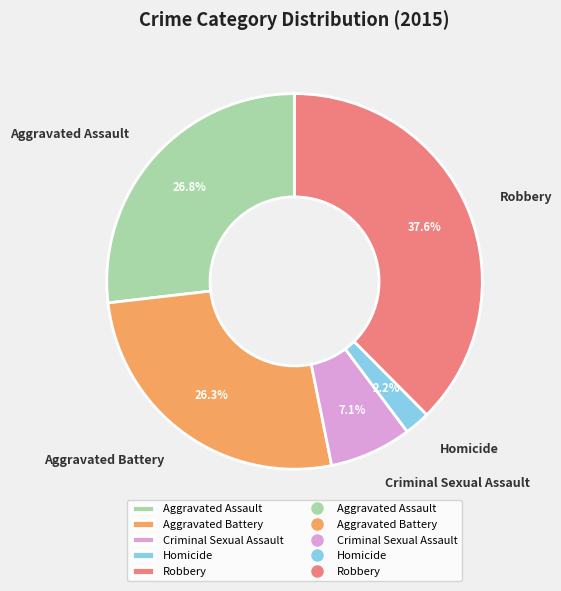

To the nearest percent, what is the combined percentage of Aggravated Battery and Criminal Sexual Assault?

33%